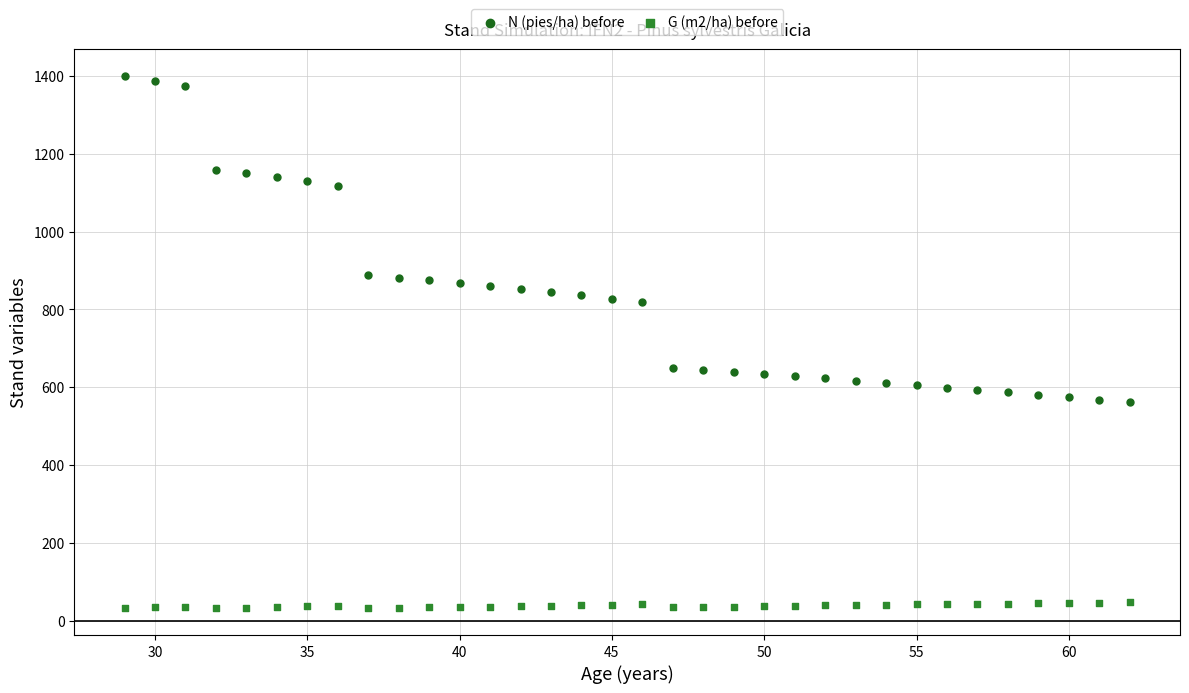

Which series has the largest Y range (max minus min)?

N (pies/ha) before